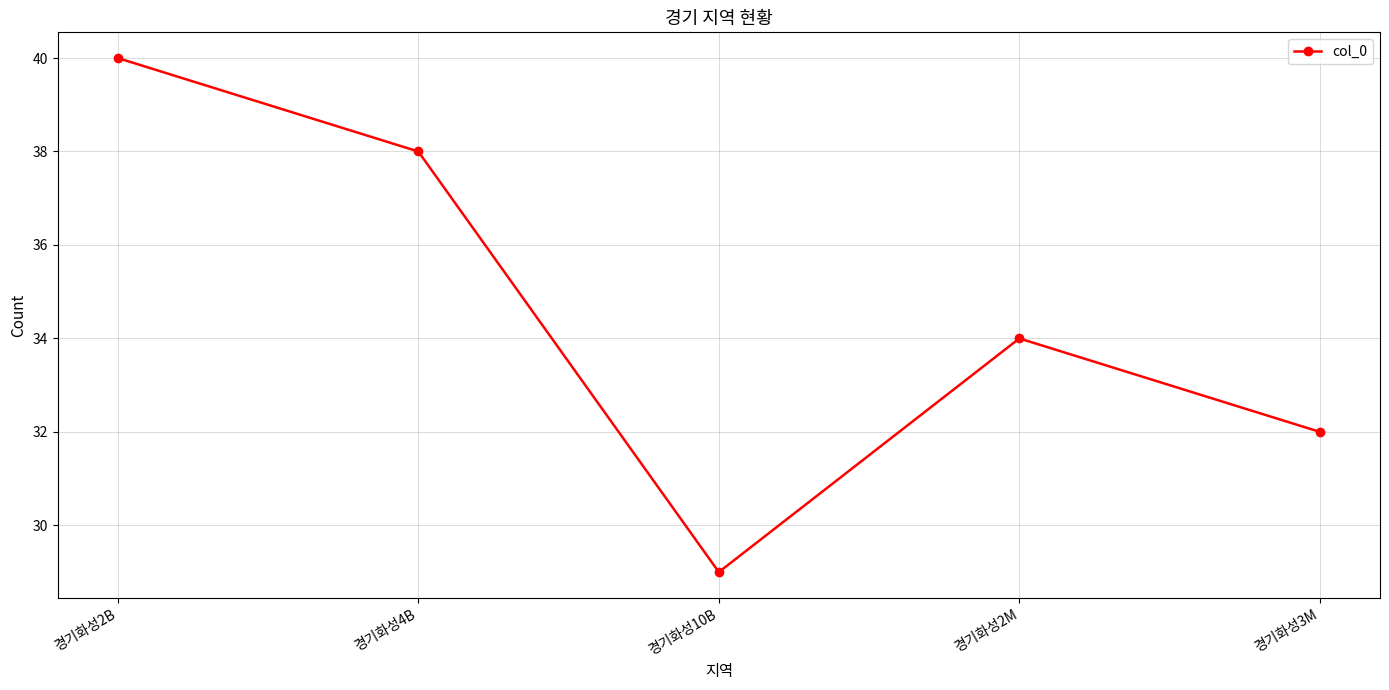

Reading right to left, transcribe all the data shown in this chart.

경기화성3M=32	경기화성2M=34	경기화성10B=29	경기화성4B=38	경기화성2B=40